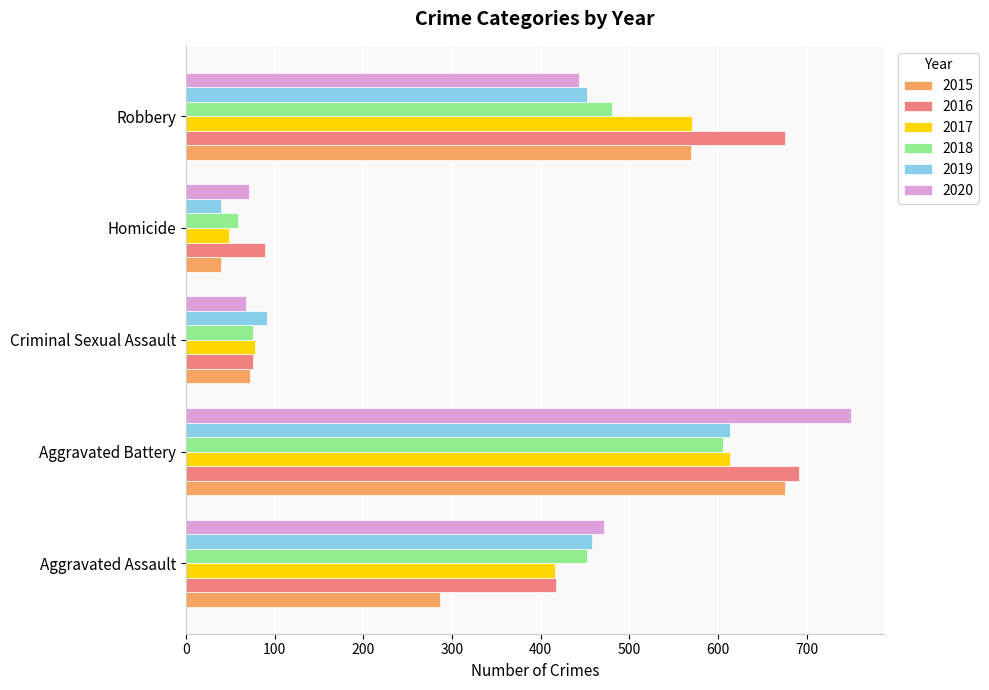

The 2015 series shows 335 at Aggravated Battery. True or false?

False